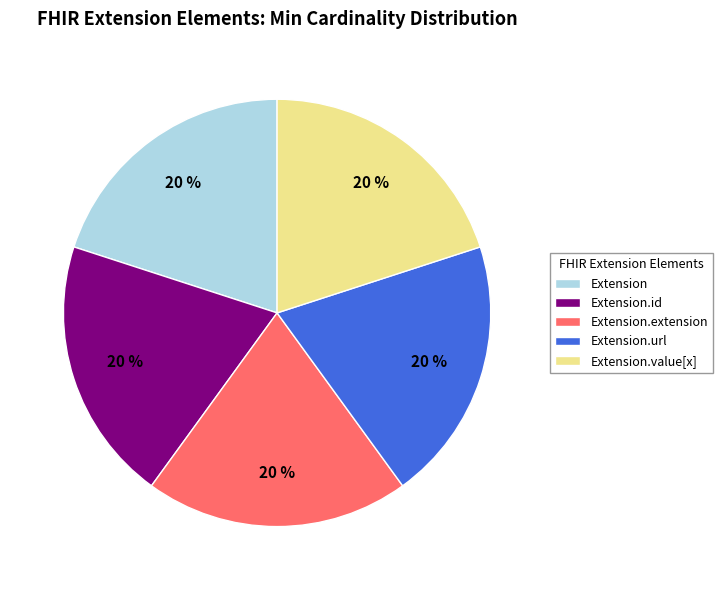

Does any single category account for the majority?

No